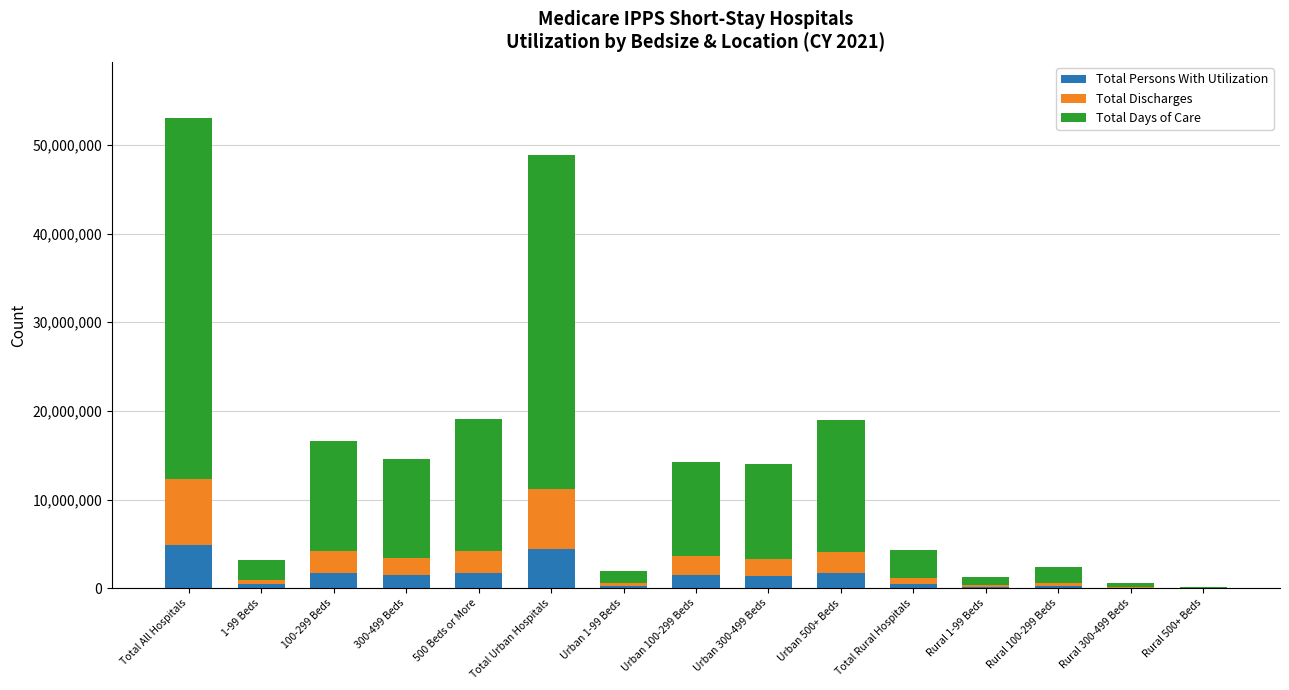

The Total Persons With Utilization series shows 4469811 at Total Urban Hospitals. True or false?

True